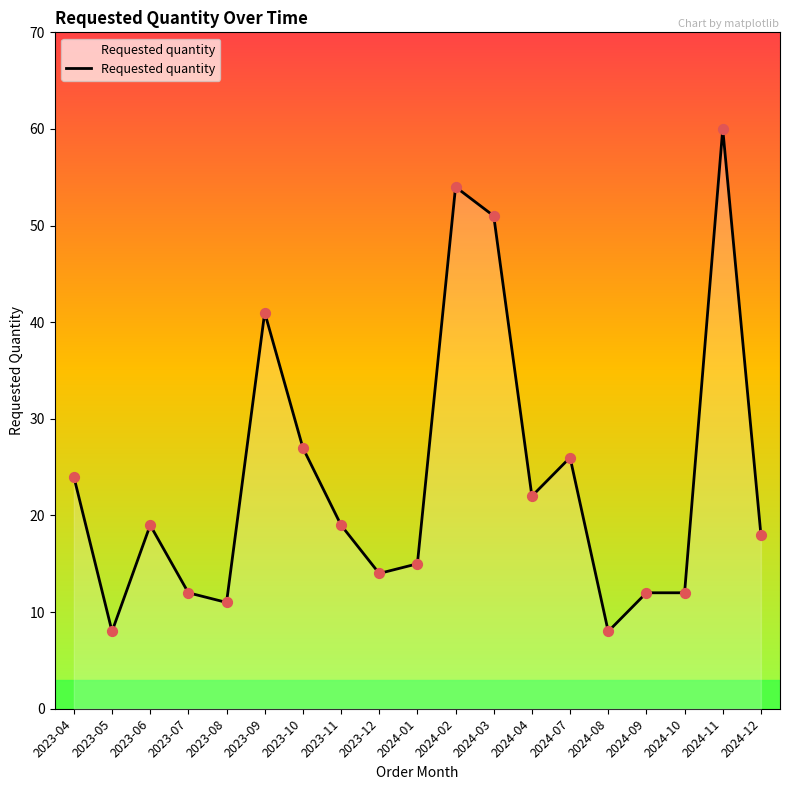

Approximately how many times larger is the value at 2023-12 compared to 2024-01?

0.9